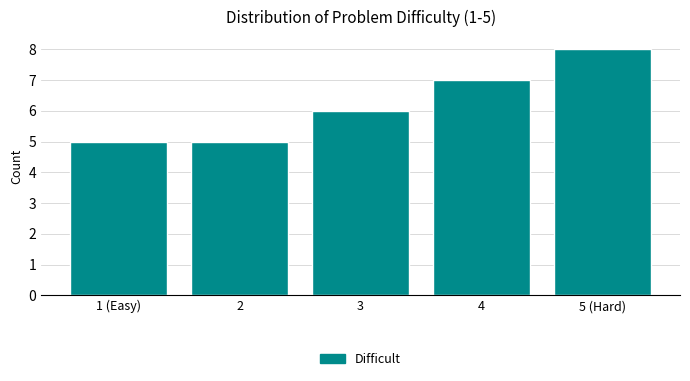

Reading left to right, list all the values displayed in this chart.

5	5	6	7	8